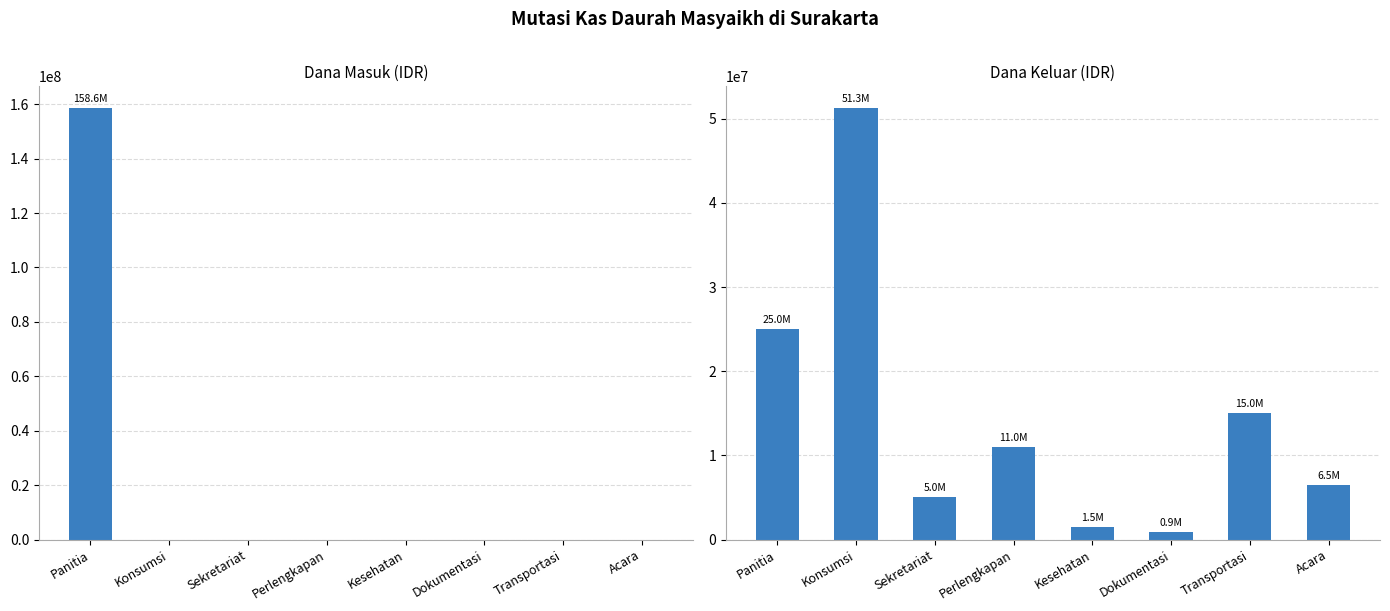

What is the lowest value of the Keluar series?

900000